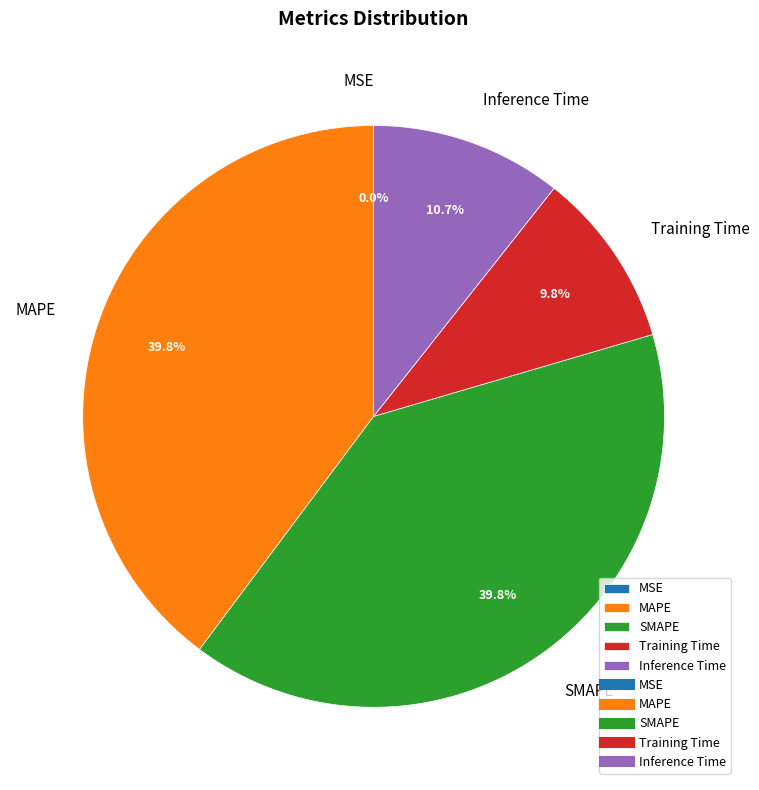

Is it true that SMAPE is 30% of the pie?

False